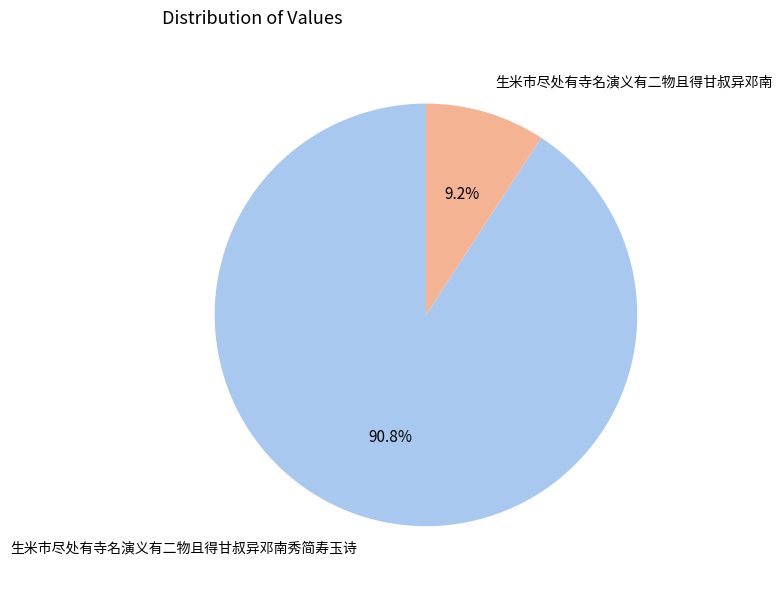

What is the largest slice in the pie chart?

生米市尽处有寺名演义有二物且得甘叔异邓南秀简寿玉诗